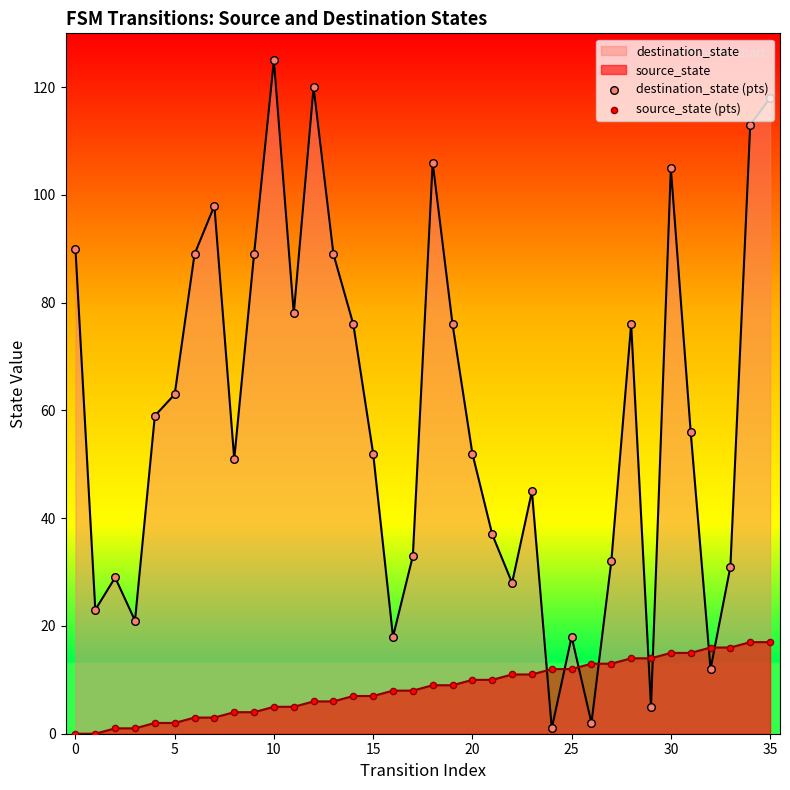

What are all the series names shown in the legend?

destination_state (pts), source_state (pts)